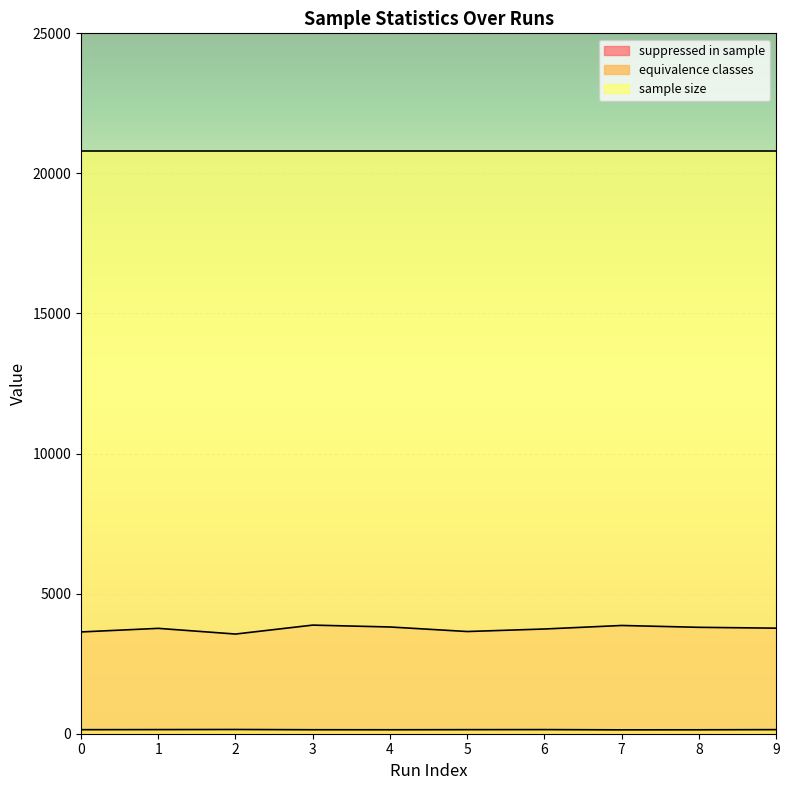

What is the difference between the equivalence classes values at 0 and 8?

4